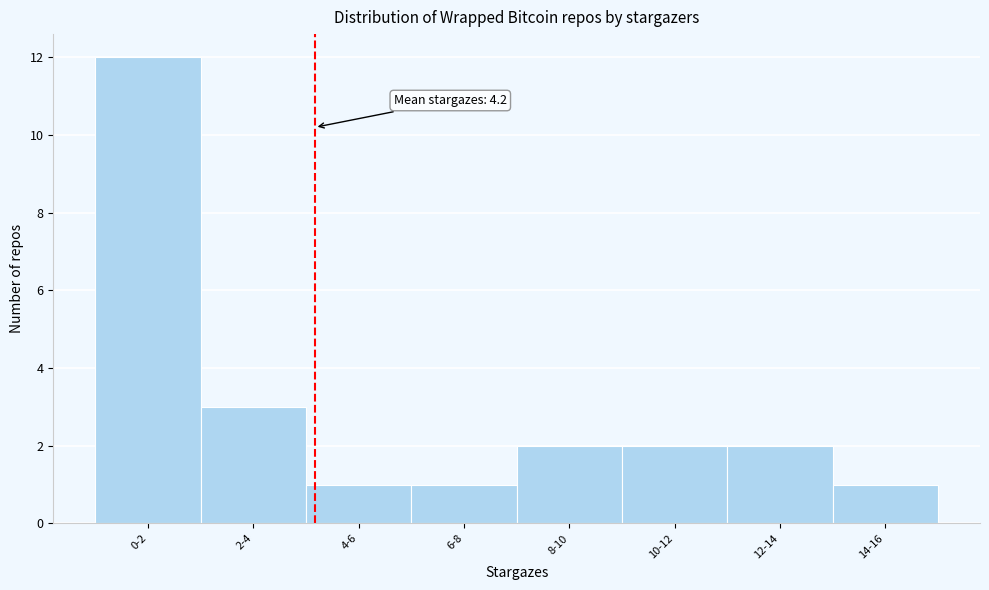

Reading right to left, what are all the values shown in this chart?

1	2	2	2	1	1	3	12